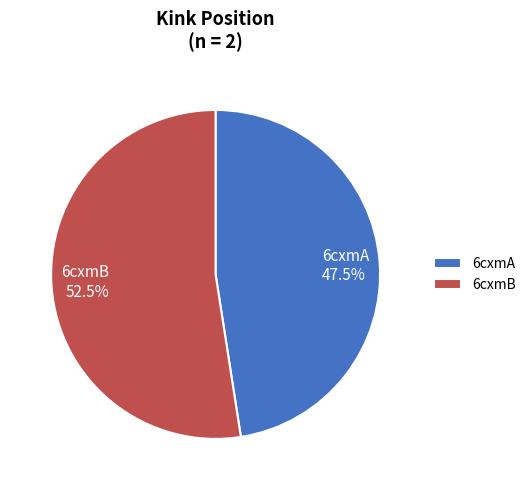

Which has a higher value, 6cxmA or 6cxmB?

6cxmB